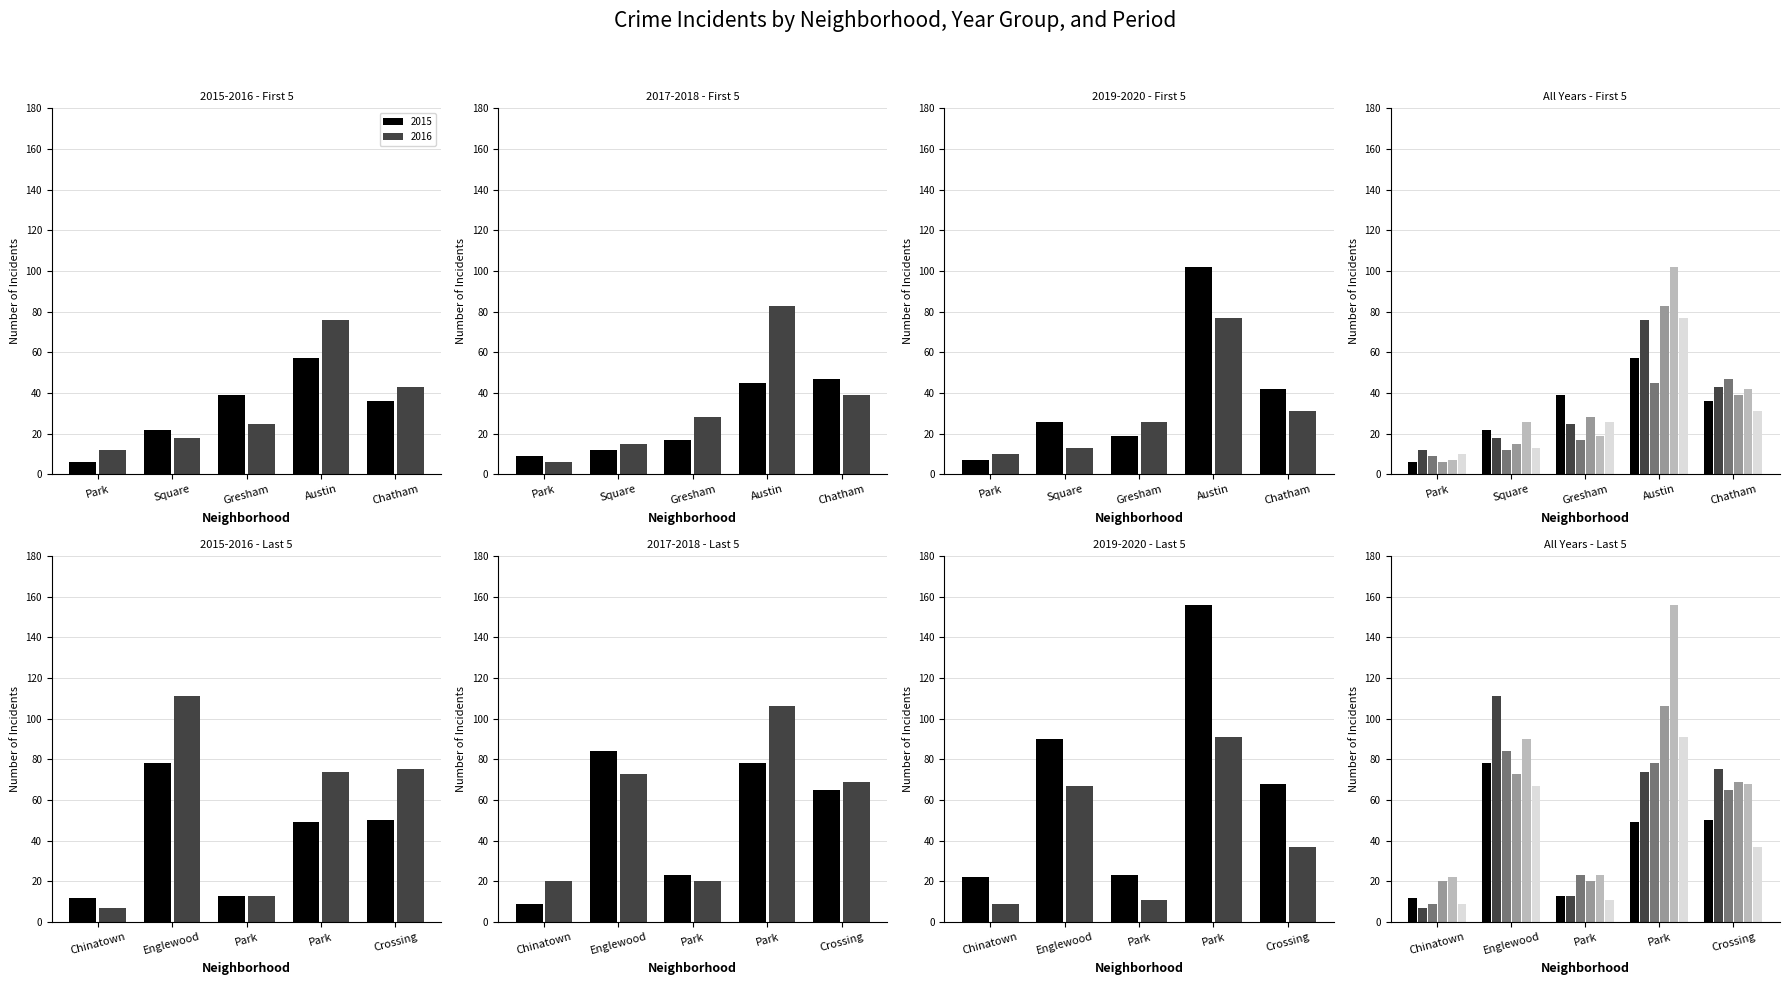

What is the value of the 2016 bar at the 6th from the left?

7